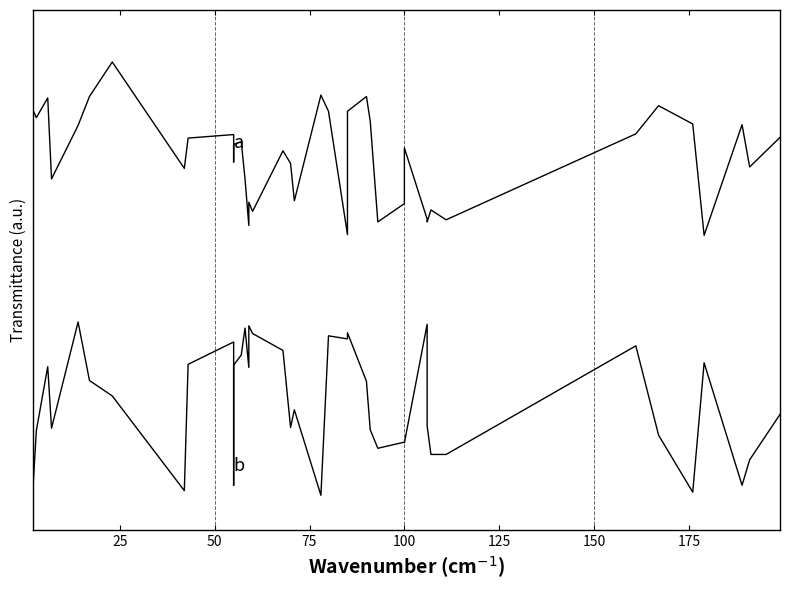

How many values in Band2 are above zero?

38